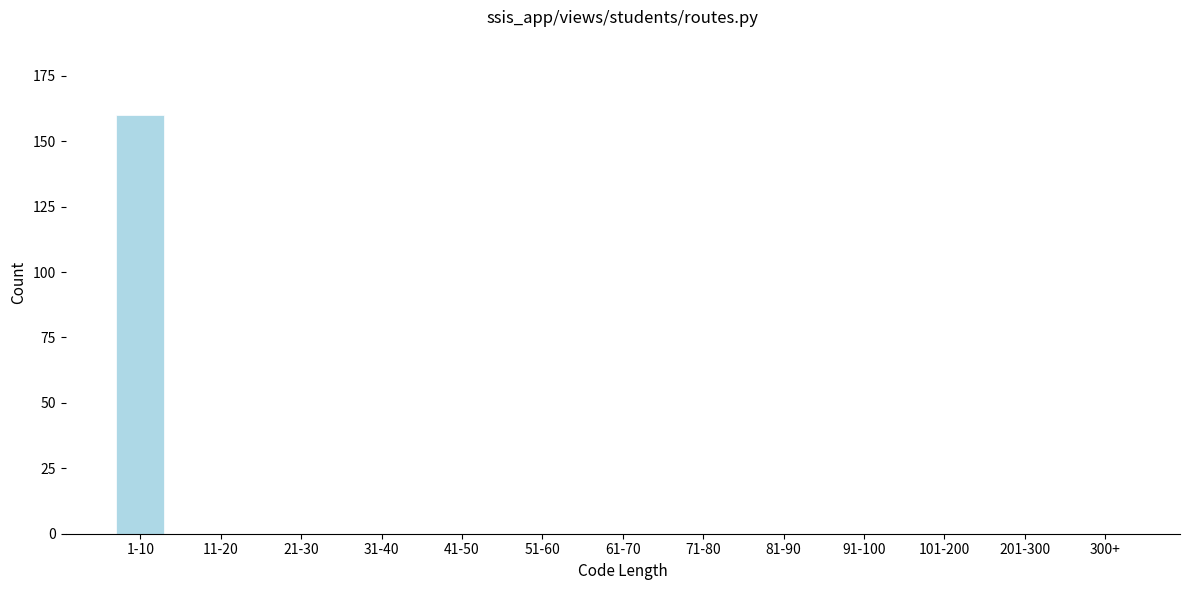

Reading right to left, transcribe all the data shown in this chart.

300+=0	201-300=0	101-200=0	91-100=0	81-90=0	71-80=0	61-70=0	51-60=0	41-50=0	31-40=0	21-30=0	11-20=0	1-10=160